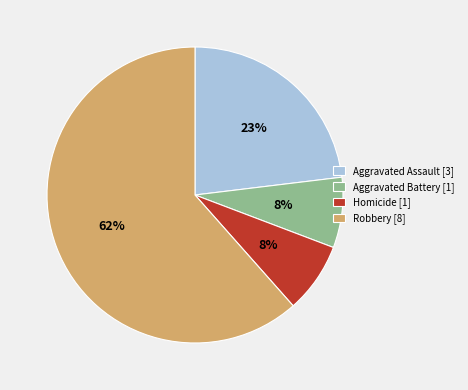

To the nearest percent, what is the average slice percentage?

25%